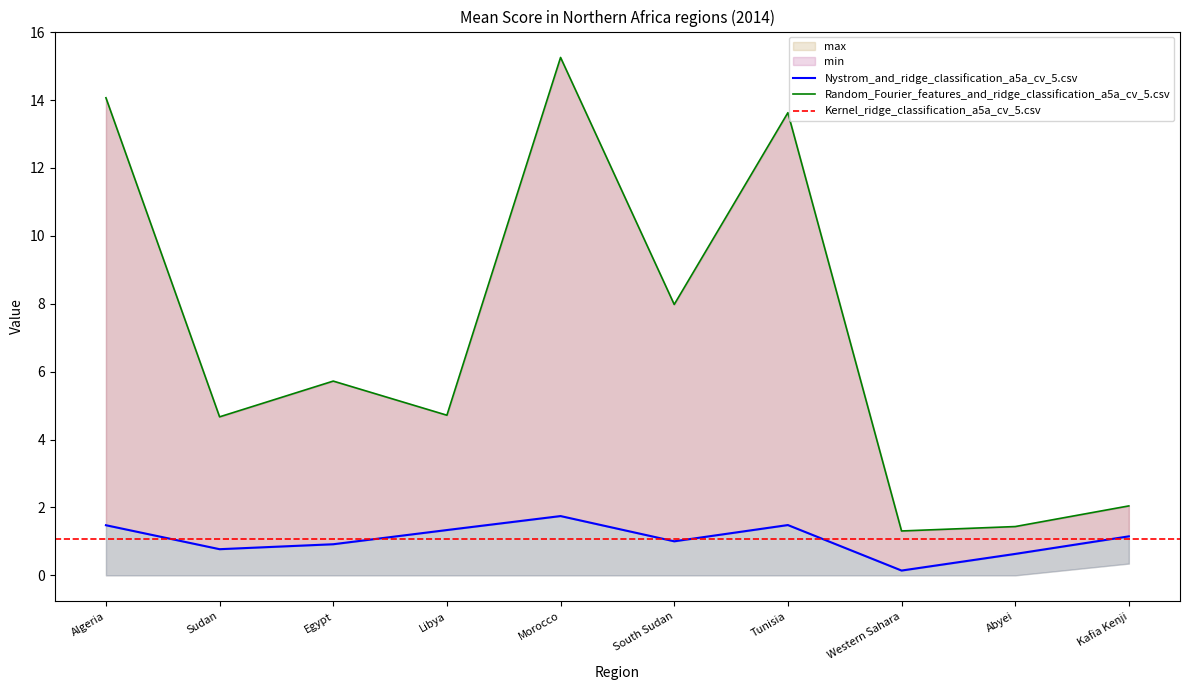

True or false: mean and max intersect in this chart.

False